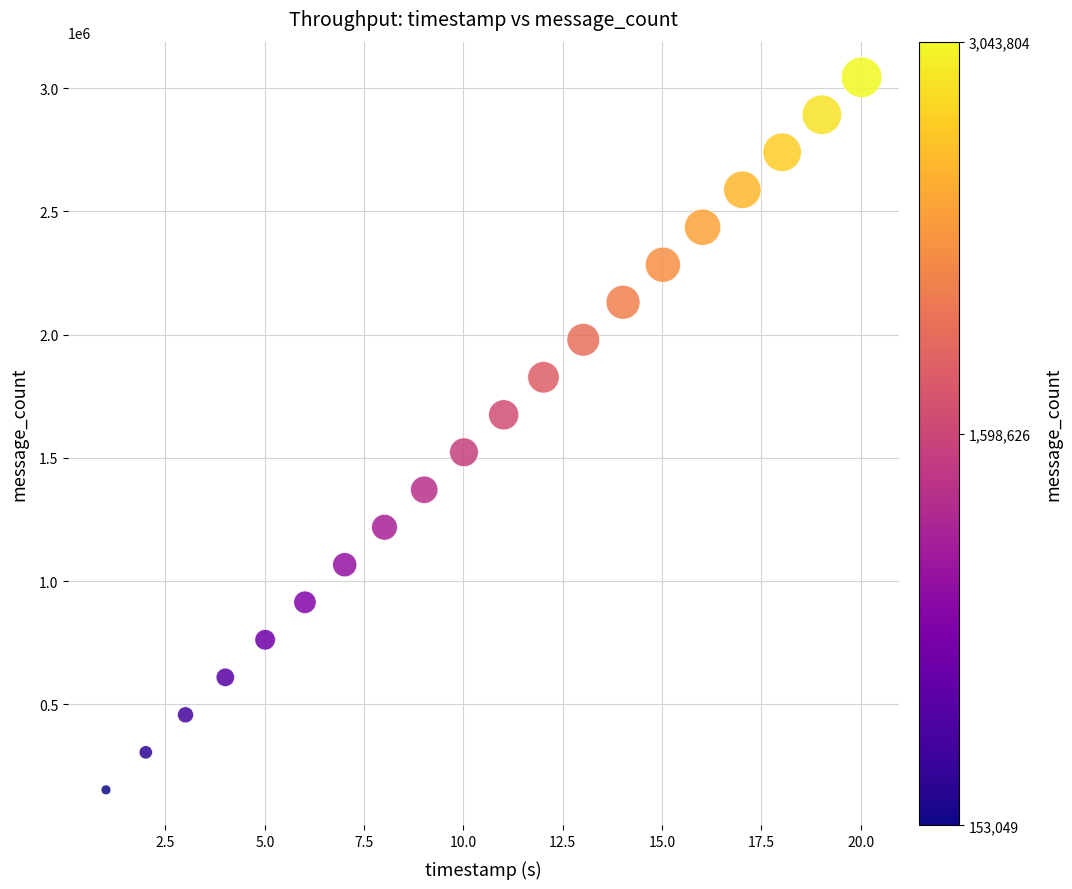

What is the range of Y values (max minus min)?

2890755